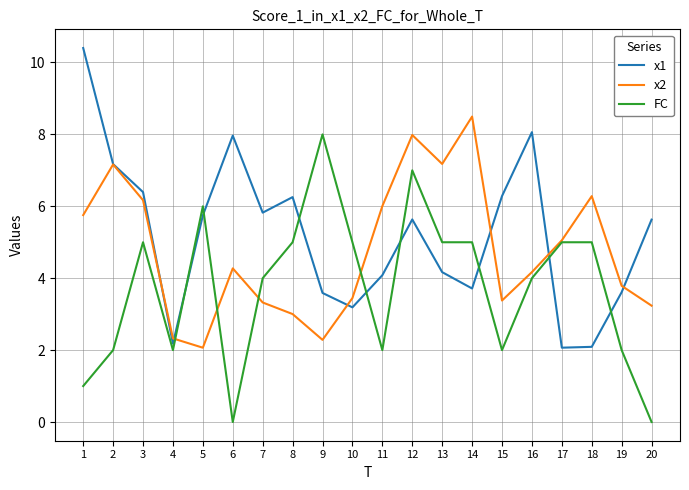

Is the value of x2 at 2 greater than the value of FC at 2?

Yes